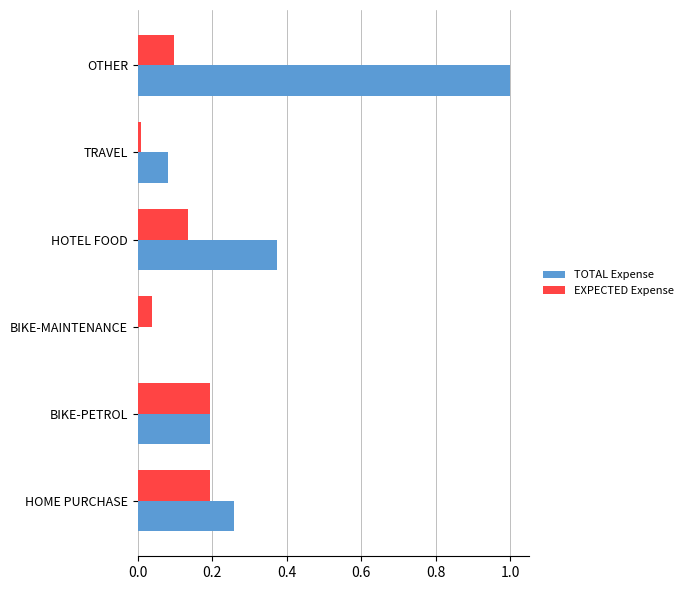

What is the sum of all TOTAL Expense values?

1.9